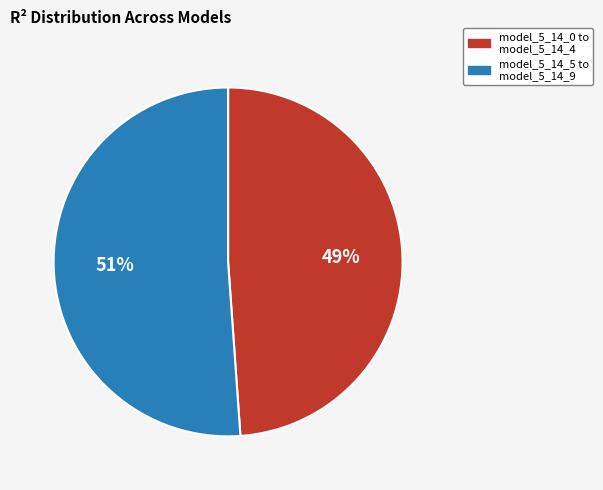

True or false: model_5_14_0 to model_5_14_4 accounts for 61% of the total.

False